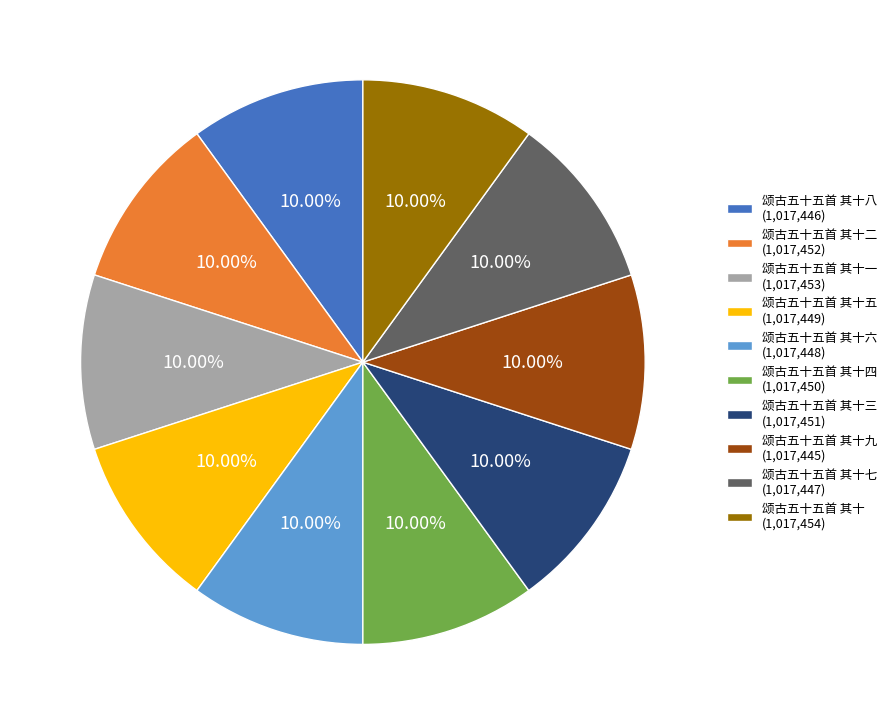

Does any single category account for the majority?

No